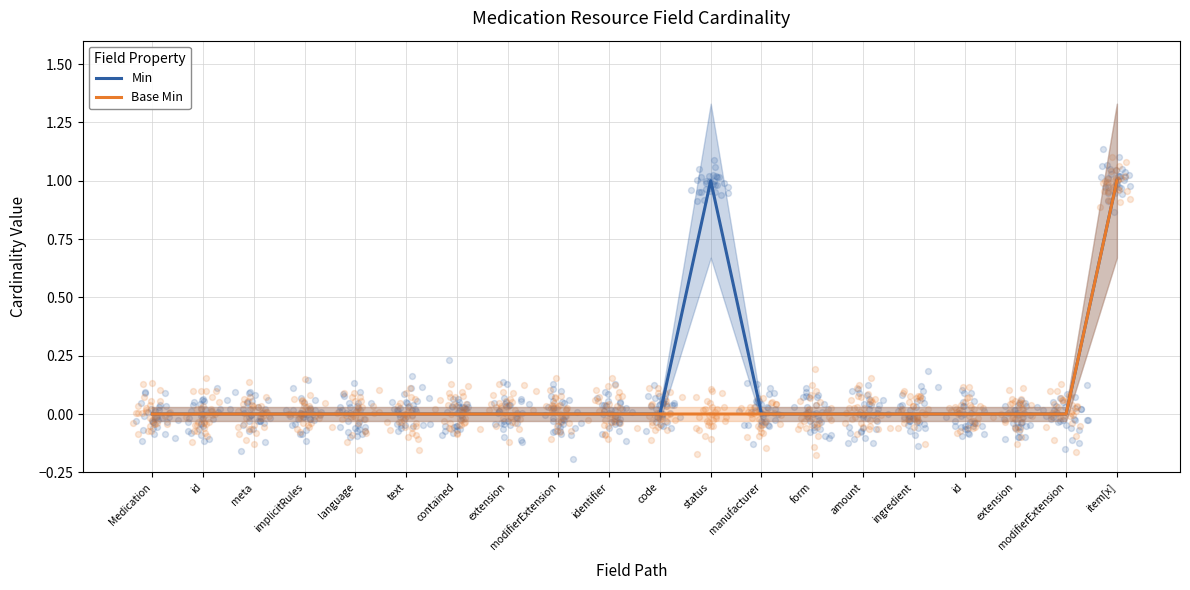

At which category is the sum across all series the highest?

item[x]